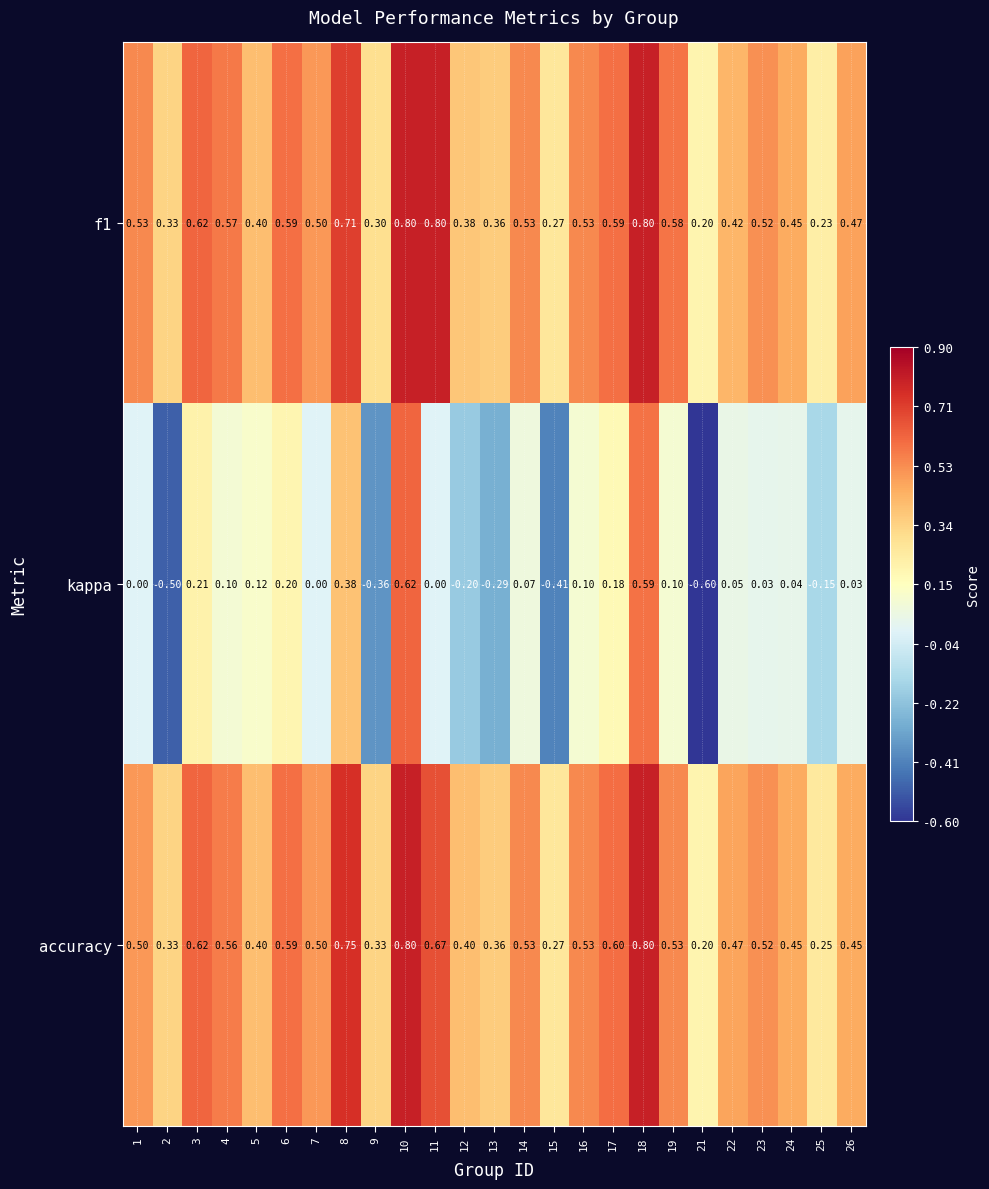

Is the value of accuracy at 11 greater than the value of f1 at 24?

Yes